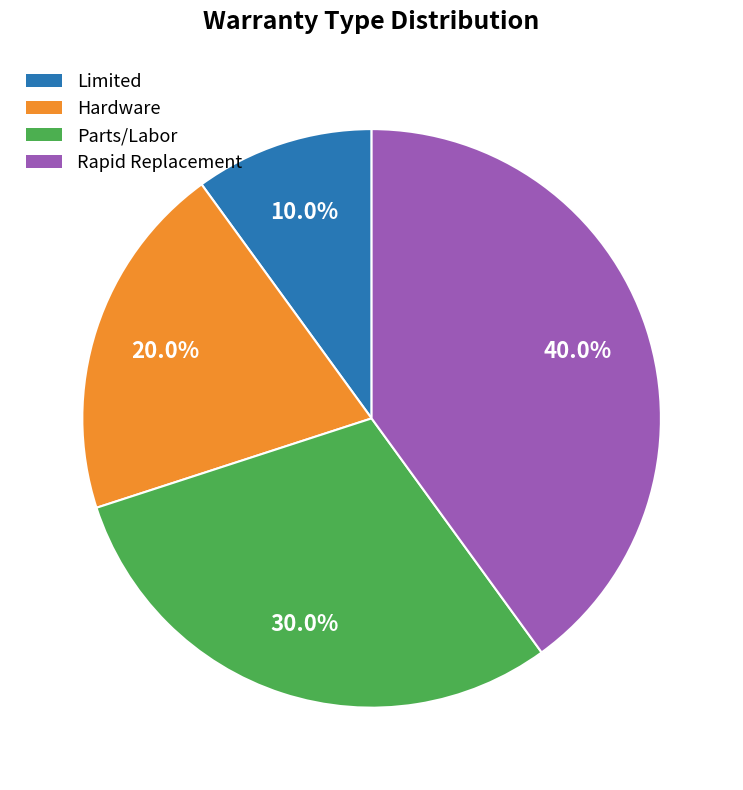

Which slice is the smallest?

Limited